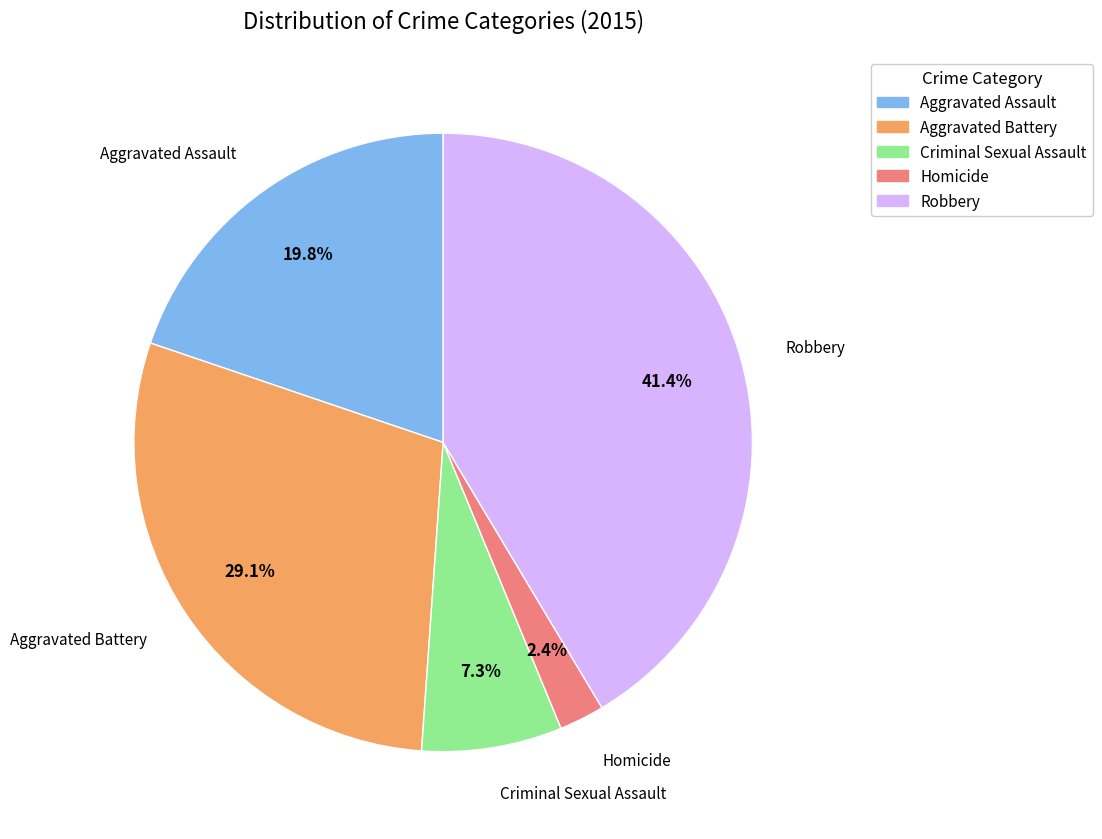

What portion of the pie excludes Aggravated Assault?

80.2%